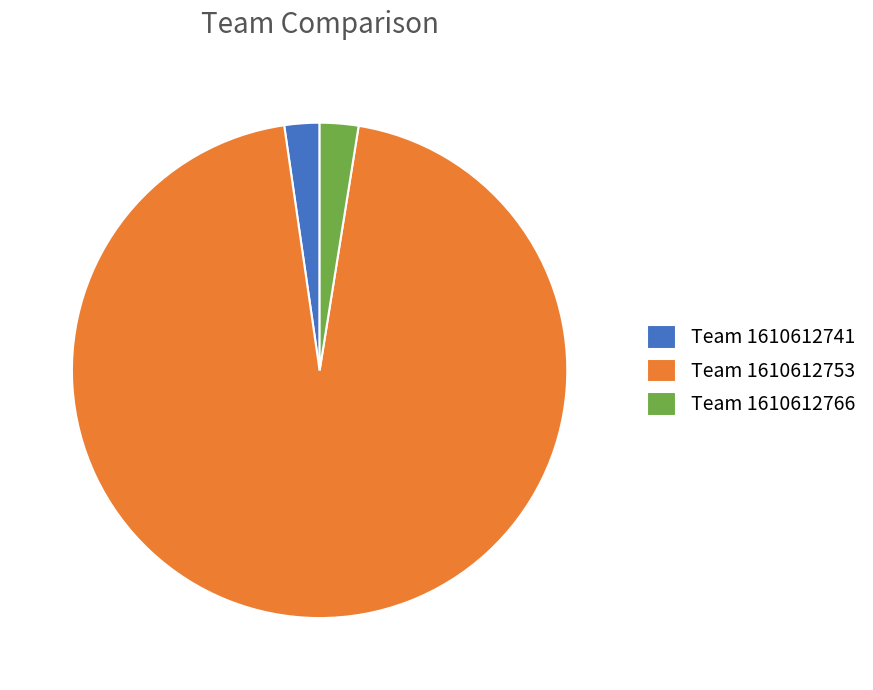

Which slice is the largest?

Team 1610612753